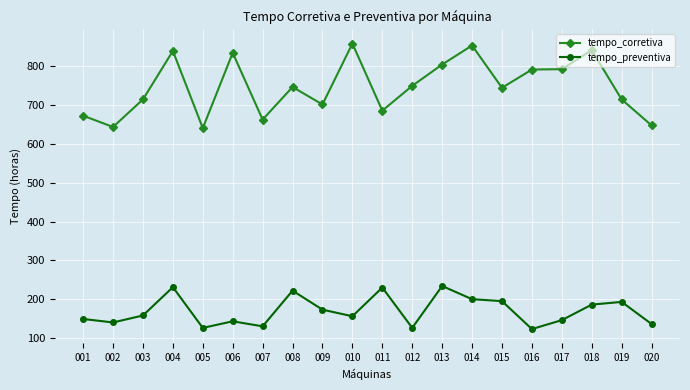

How many lines are shown in the chart?

2